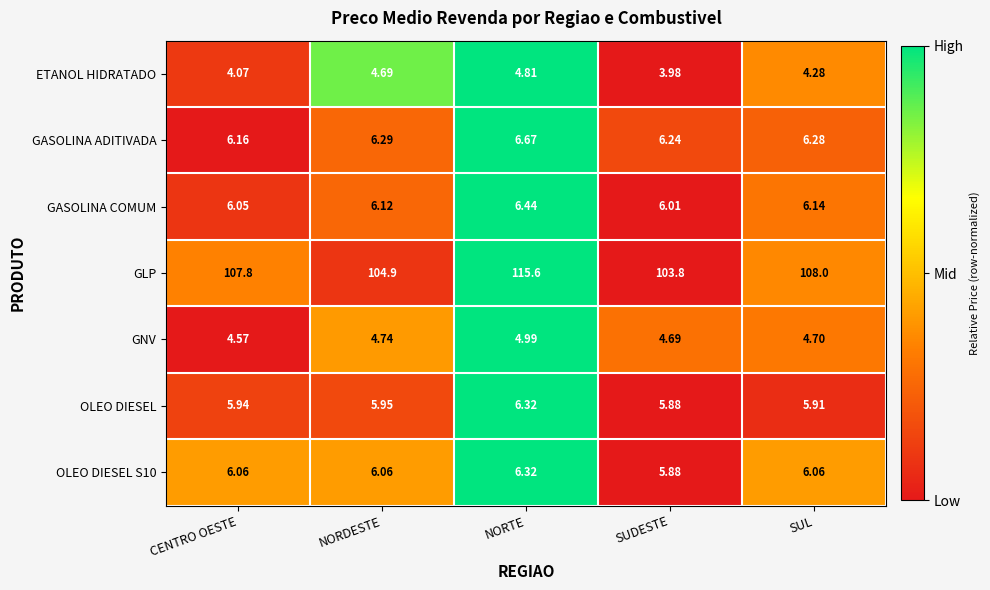

Which category has the highest value in the GASOLINA ADITIVADA series?

NORTE